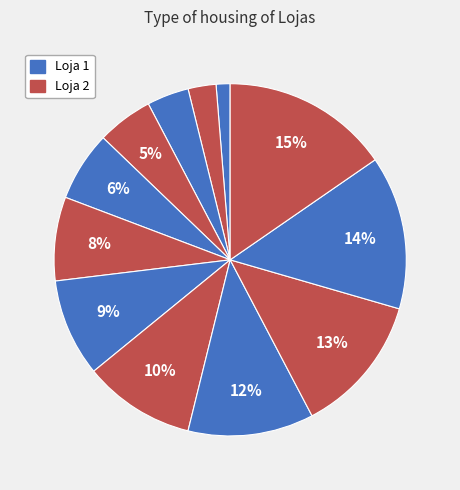

Is there a majority slice in this chart?

No